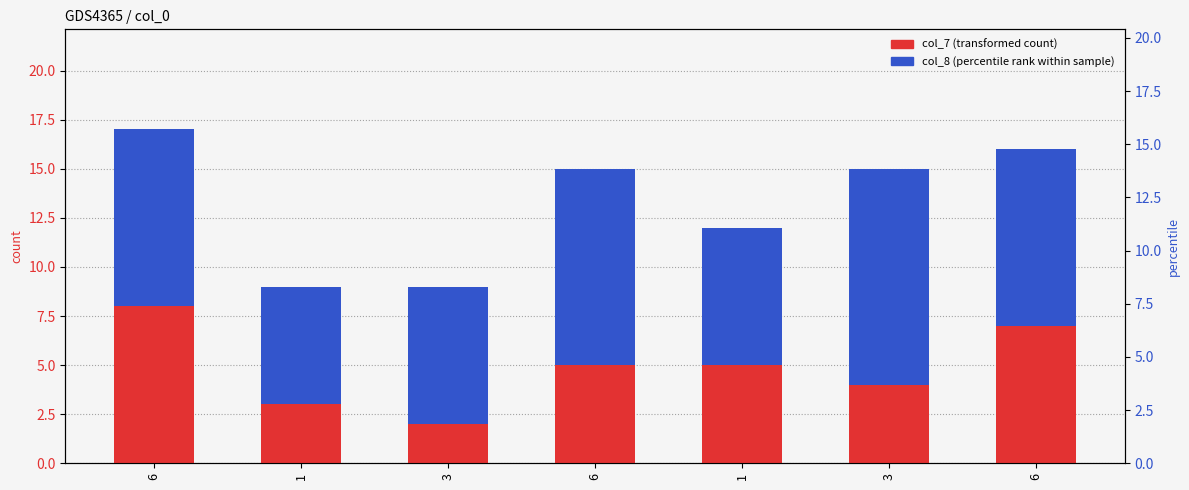

What is the label of the 5th bar from the right?

3